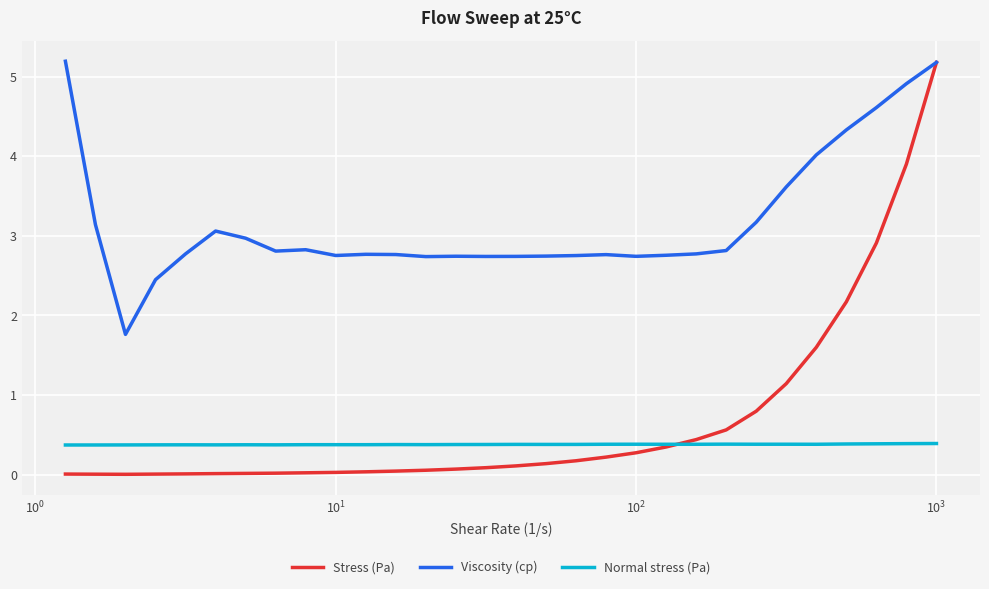

What is the average value of the Viscosity (cp) series?

3.2